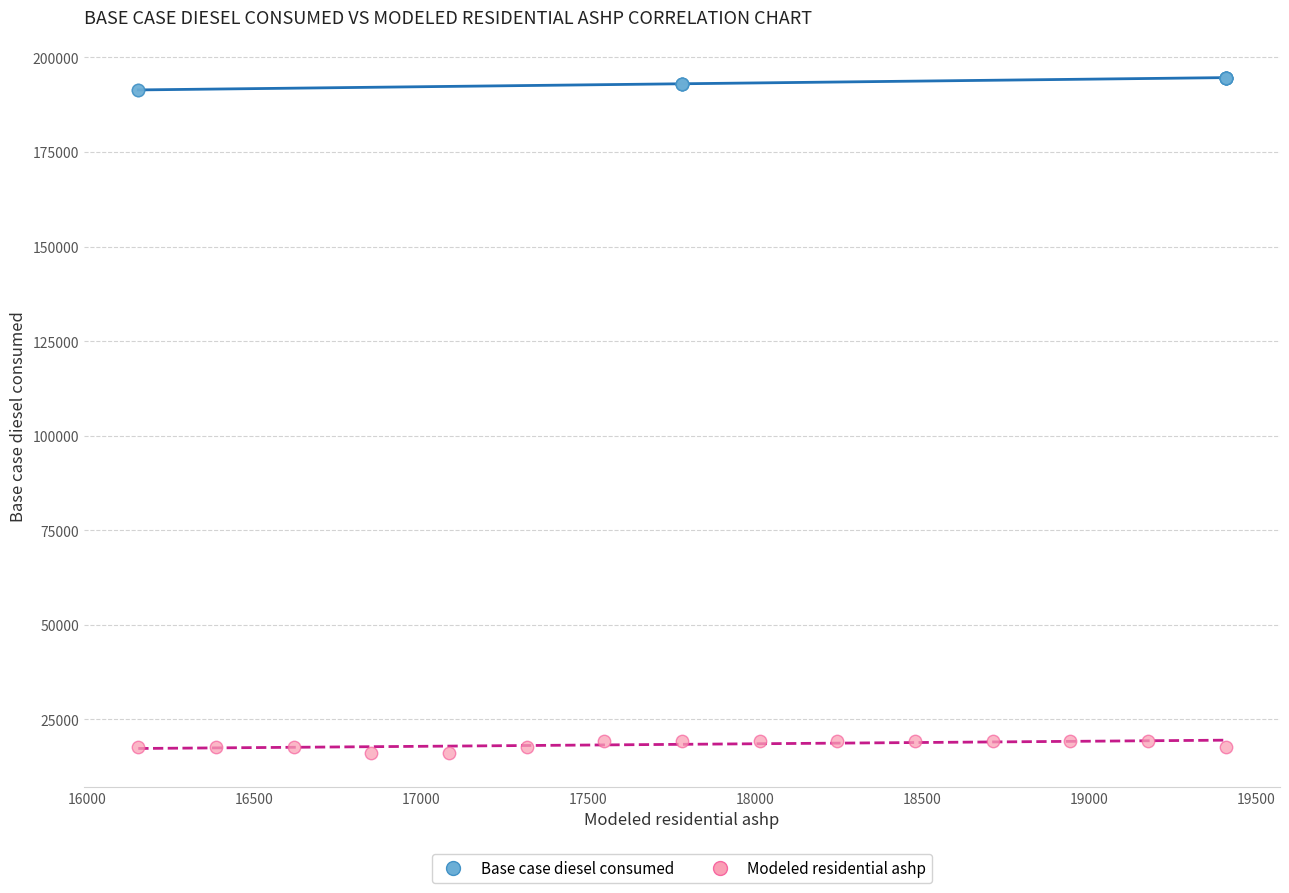

Which series has the largest Y range (max minus min)?

Base case diesel consumed